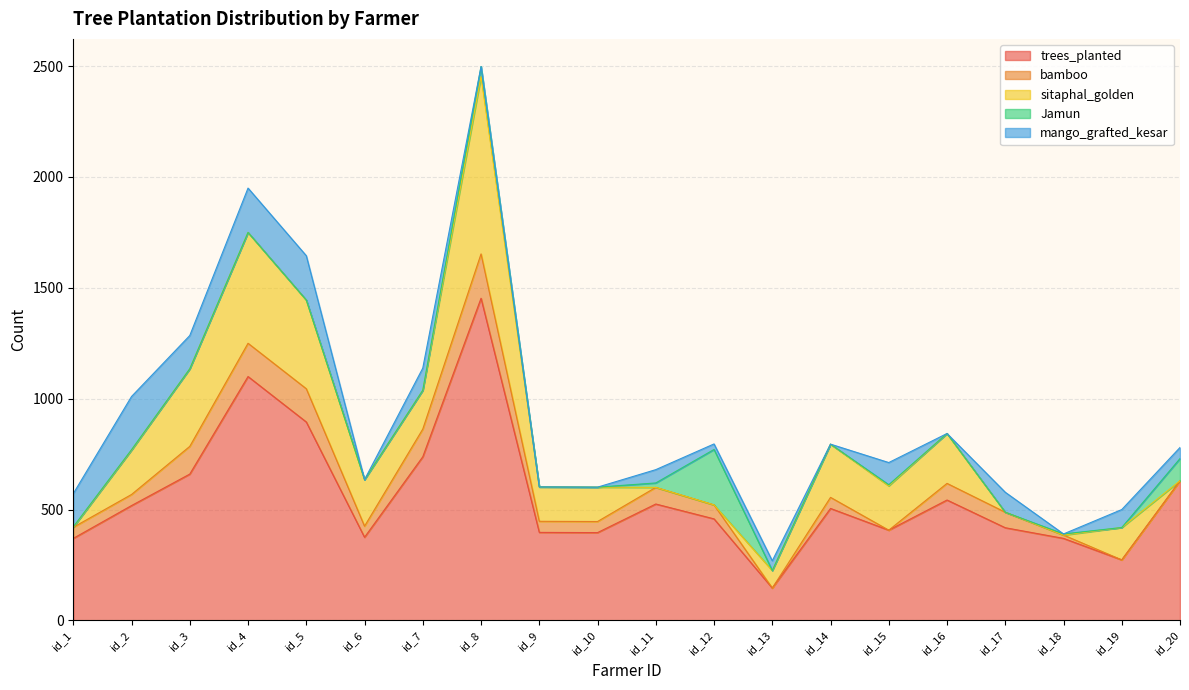

List the labels in order of trees_planted value, largest first.

id_8, id_4, id_5, id_7, id_3, id_20, id_16, id_11, id_2, id_14, id_12, id_17, id_15, id_9, id_10, id_6, id_1, id_18, id_19, id_13